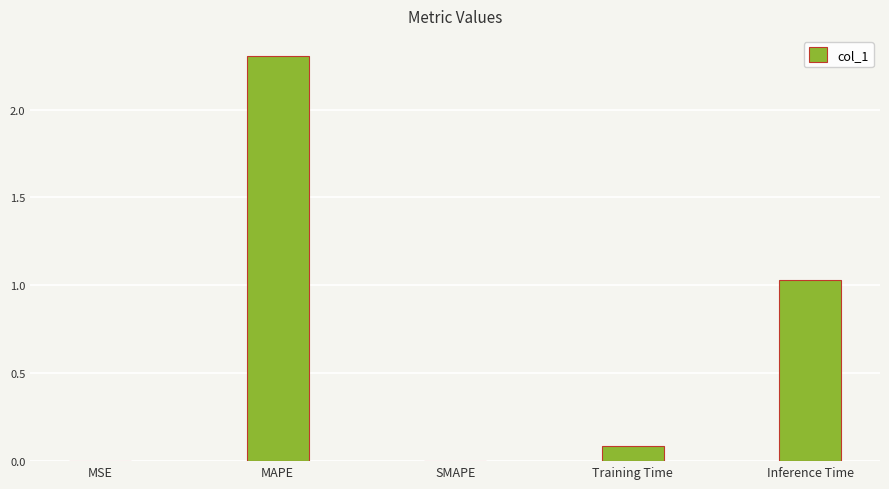

At which label is the value closest to 1?

Inference Time